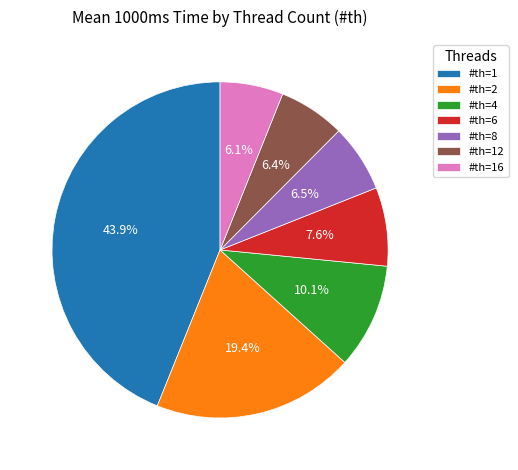

Which has a higher value, #th=8 or #th=2?

#th=2